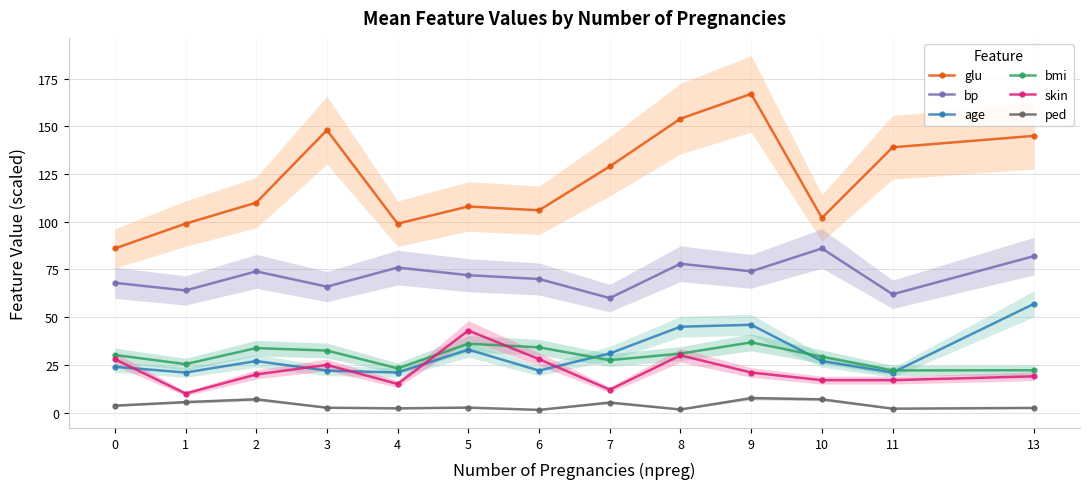

What is the value of the ped point at the 7th from the left?

1.4